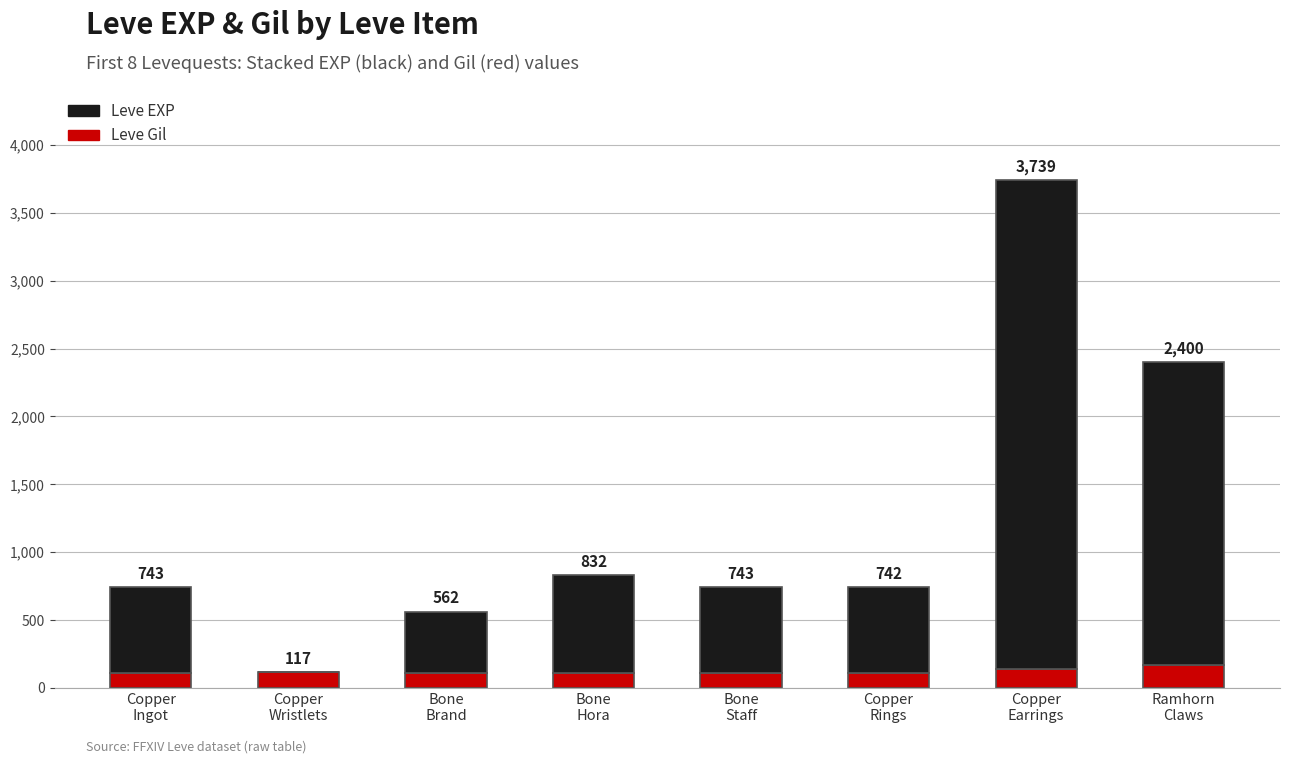

What are all the series names shown in the legend?

Leve EXP, Leve Gil